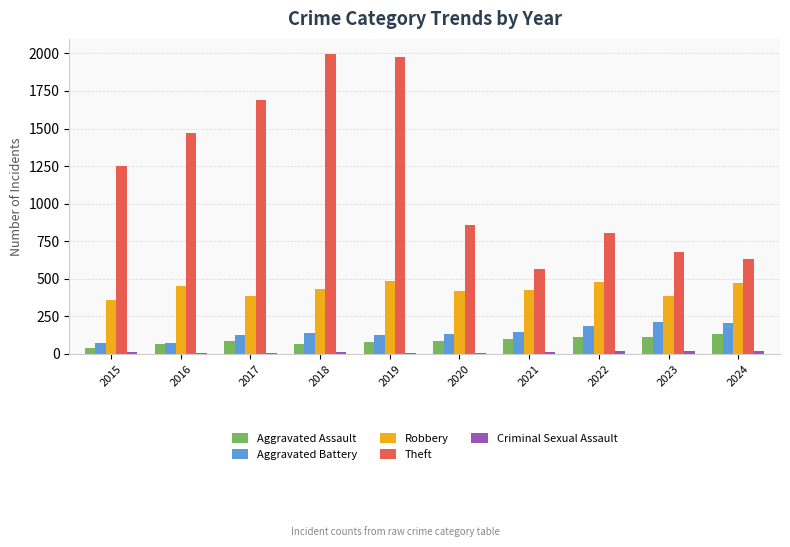

What is the highest value of the Aggravated Assault series?

133